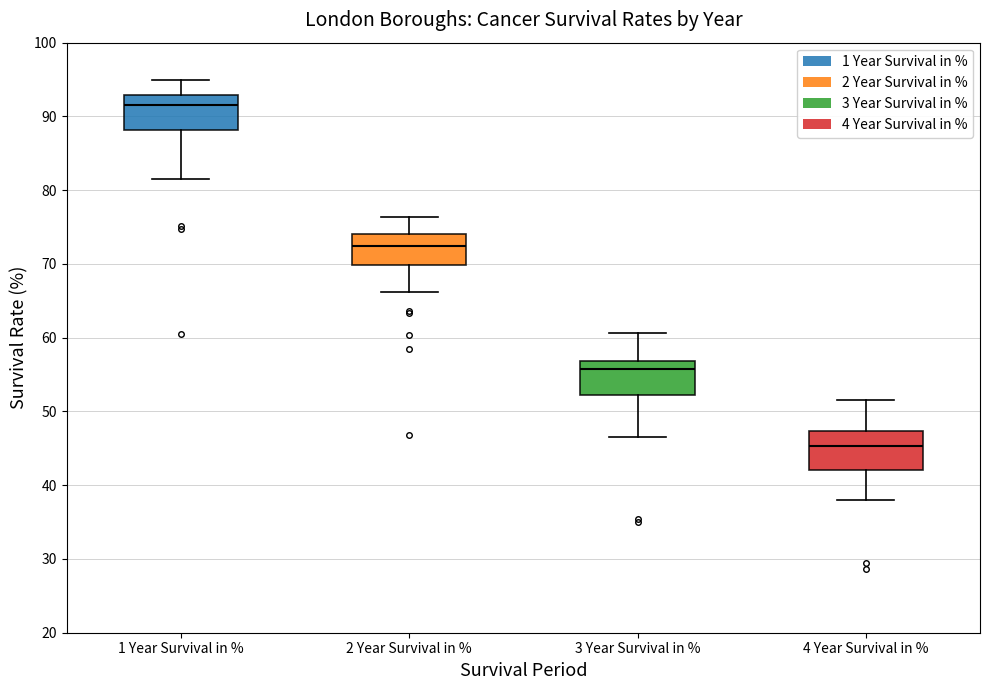

Which box has the highest median line?

1 Year Survival in %